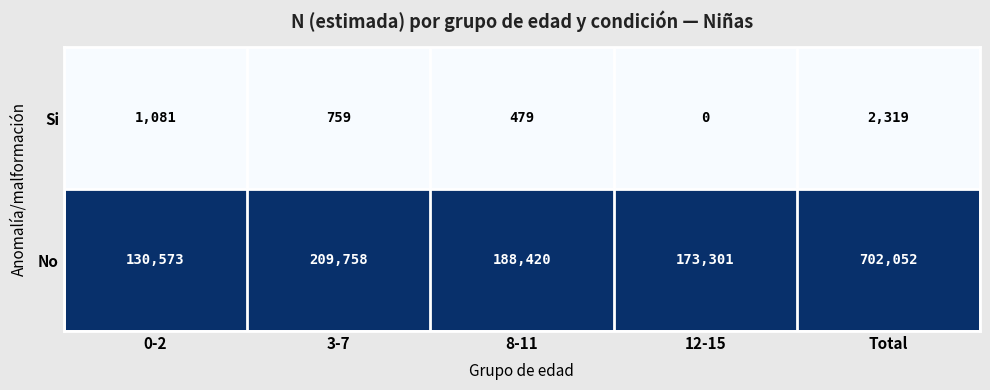

At how many categories does at least one series exceed 0?

5